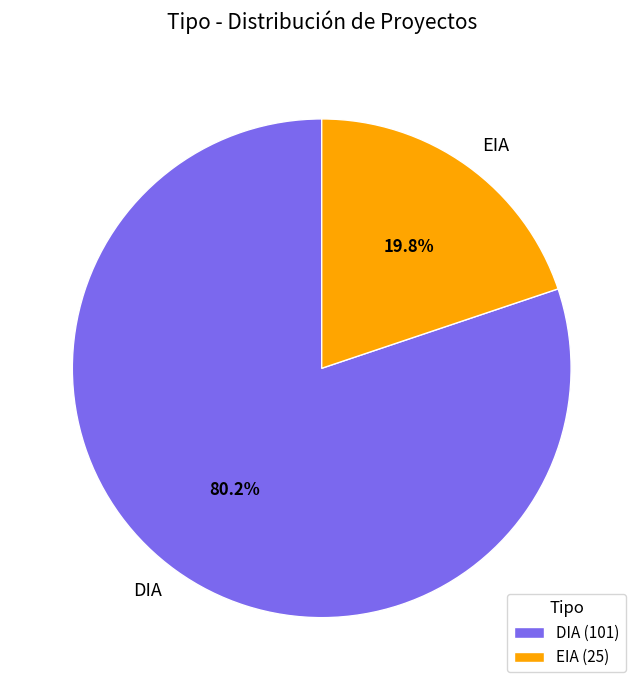

How many slices are in this pie chart?

2